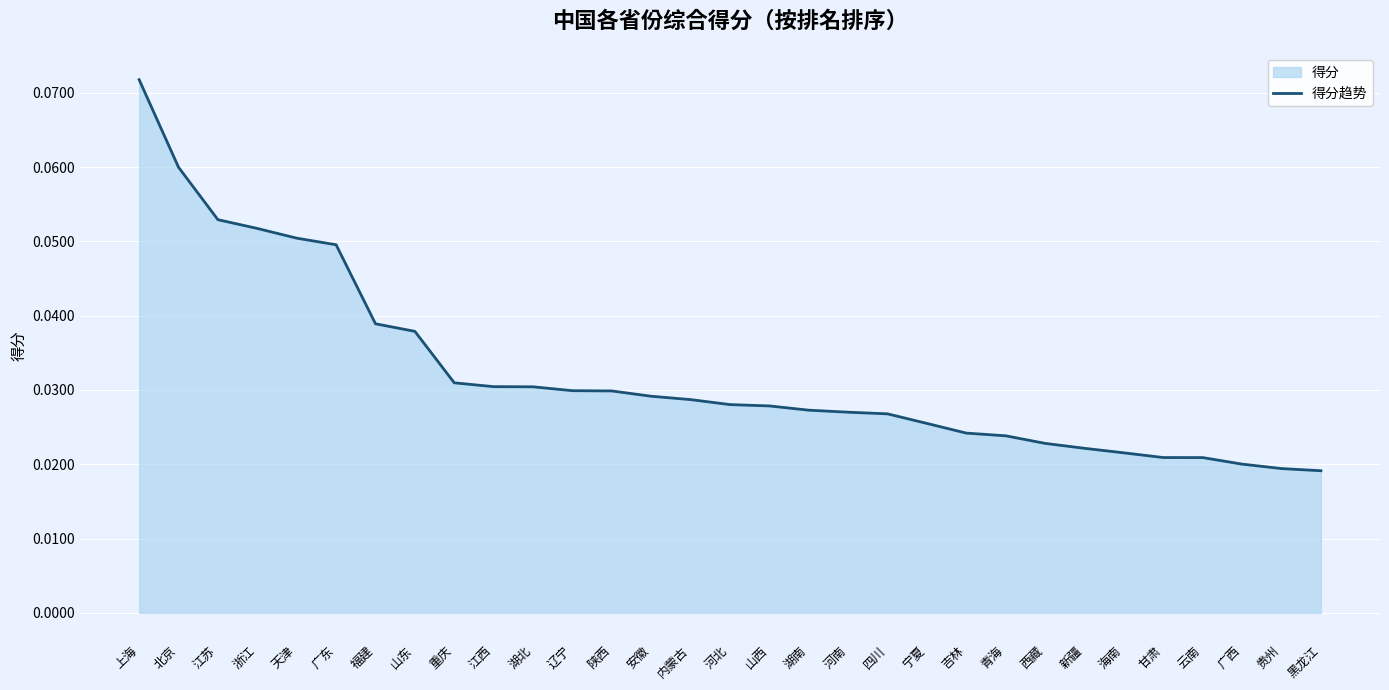

Count the number of categories in the chart.

31